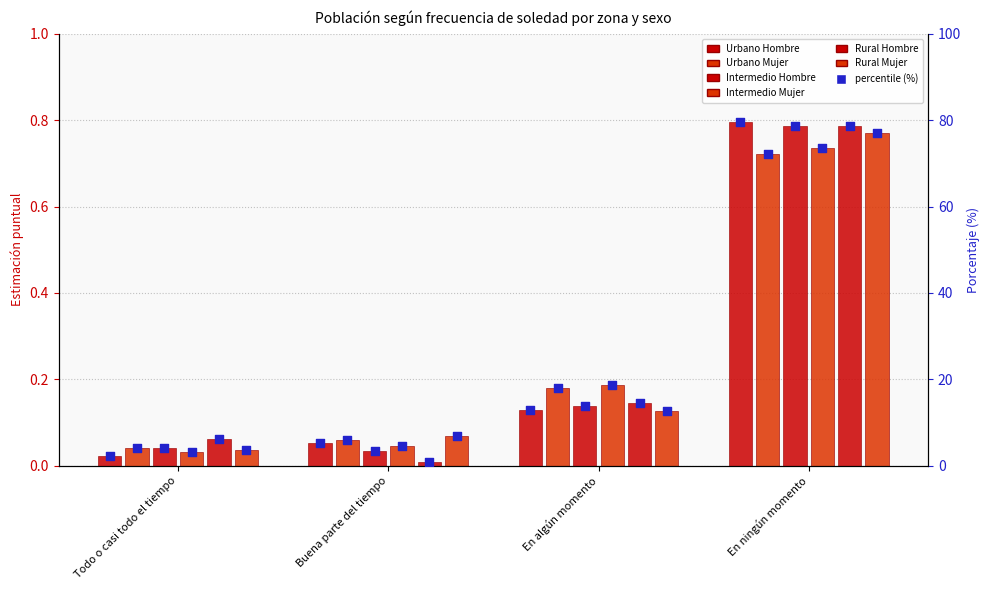

Is the value of Urbano Hombre at En algún momento greater than the value of Rural Hombre at Todo o casi todo el tiempo?

Yes